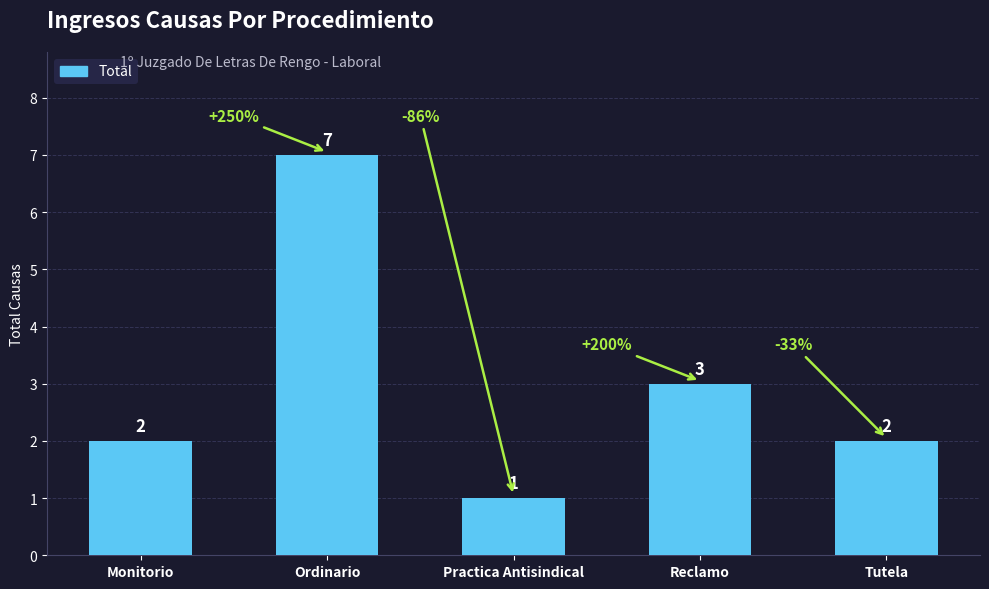

Count the number of categories in the chart.

5